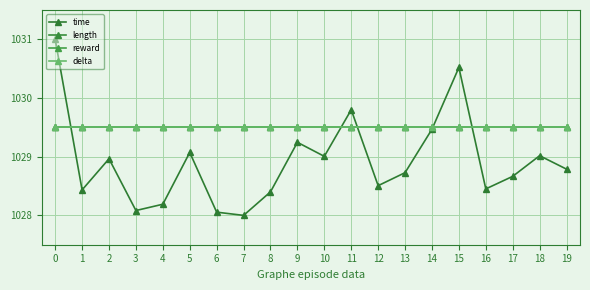

What is the value of the delta point at the 11th from the left?

1029.5